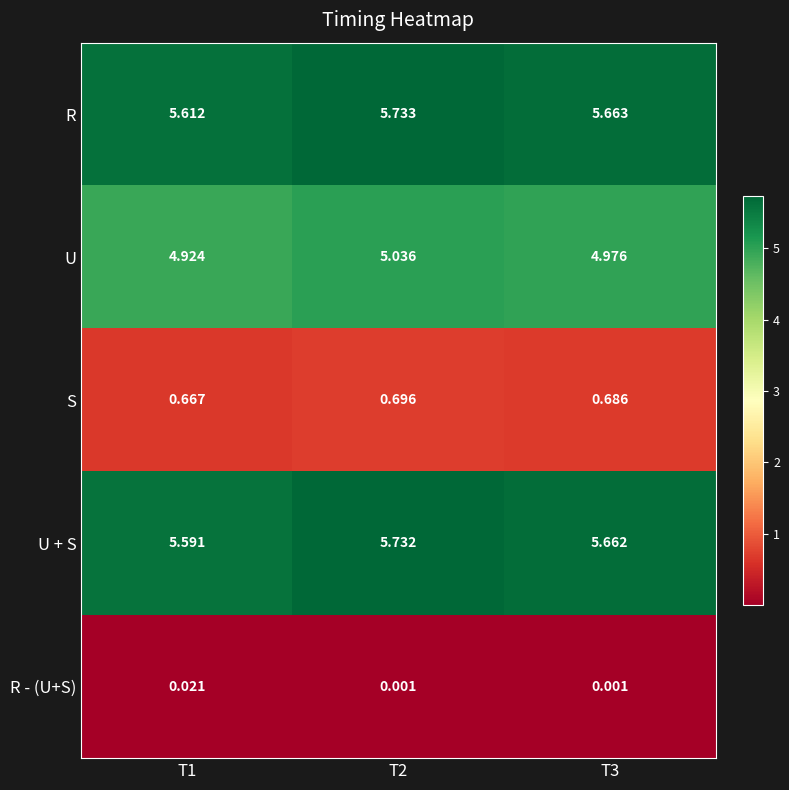

Rank the series at T1 from highest to lowest value.

R, U + S, U, S, R - (U+S)